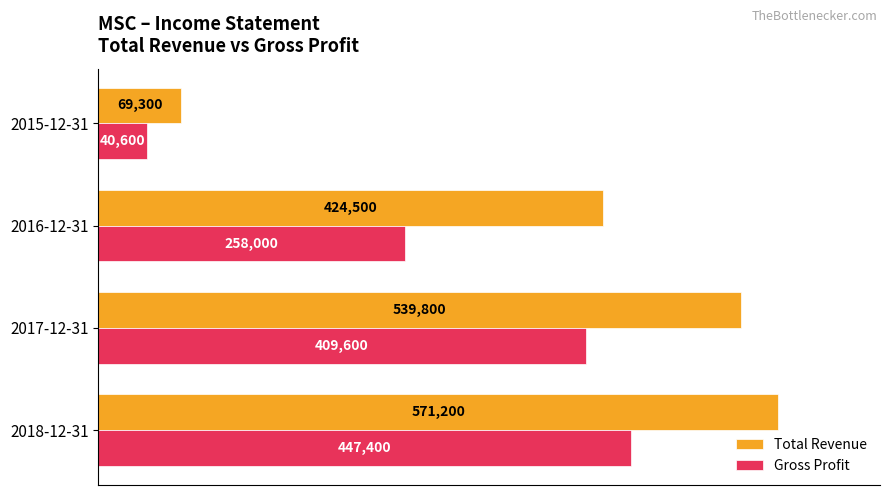

What is the highest value of the Total Revenue series?

571200